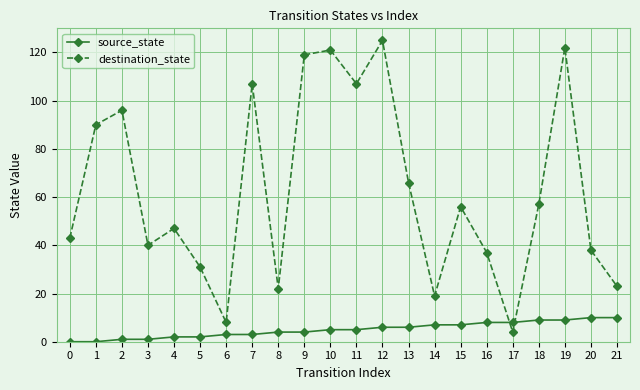

List the series in order of their peak value, highest first.

destination_state, source_state